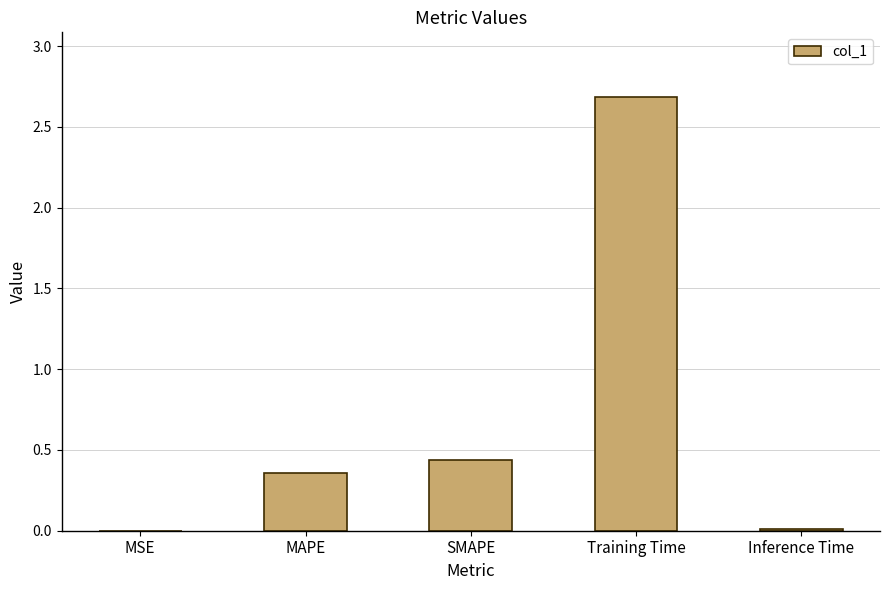

What value does the data have at Training Time?

2.7